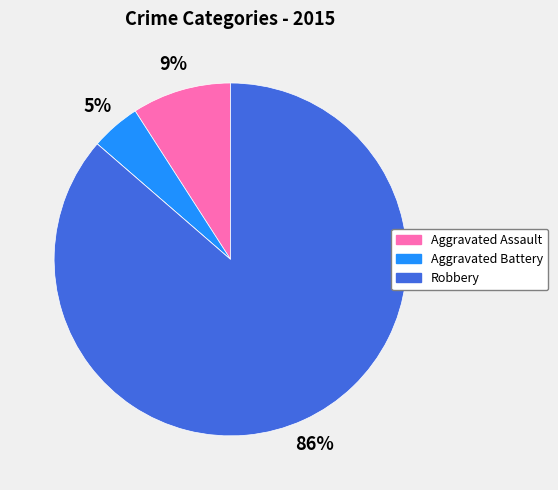

To the nearest percent, what is the difference between the largest and smallest slice percentages?

86%